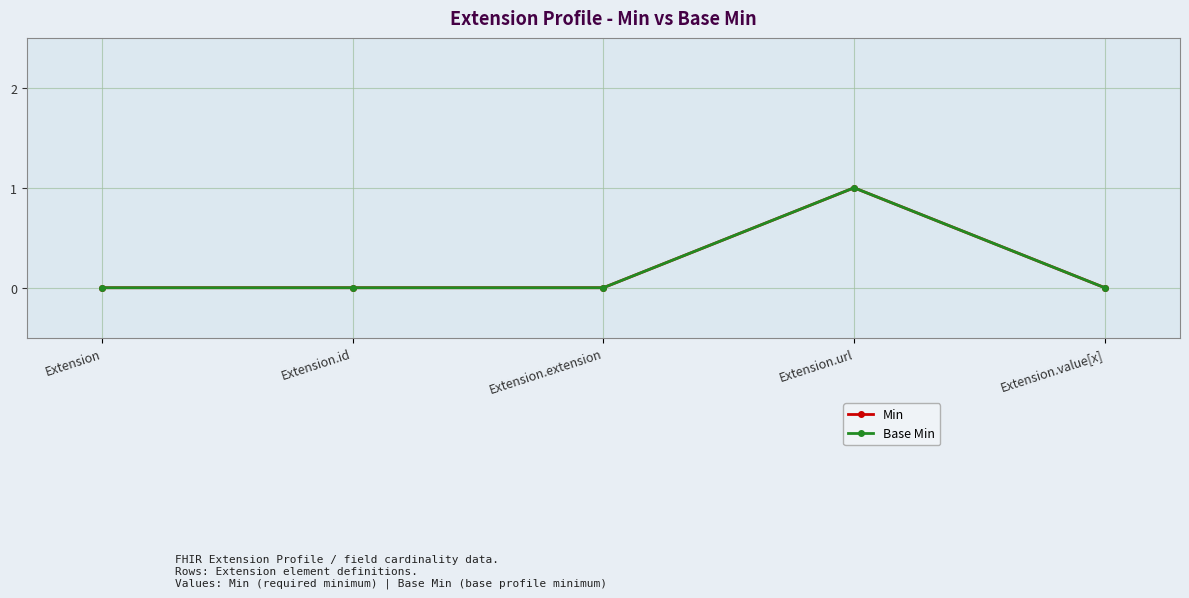

What is the label of the 2nd point from the left?

Extension.id